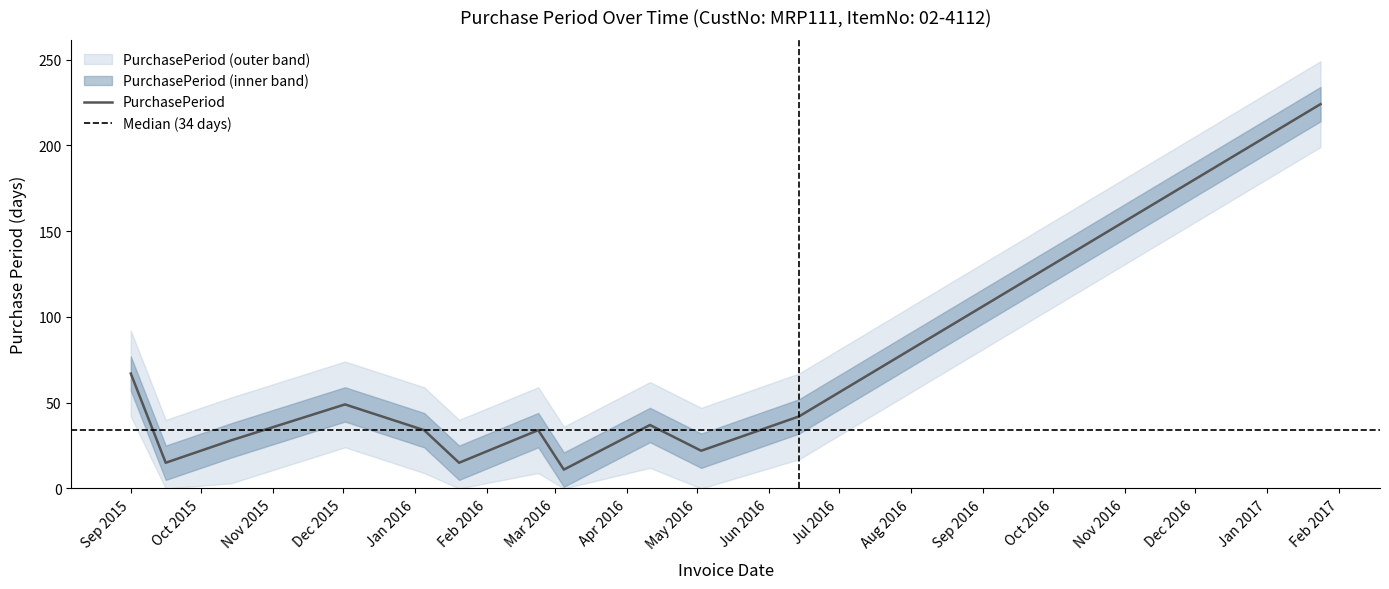

What is the ratio of the value at 2017-01-24 to the value at 2016-05-03?

10.2